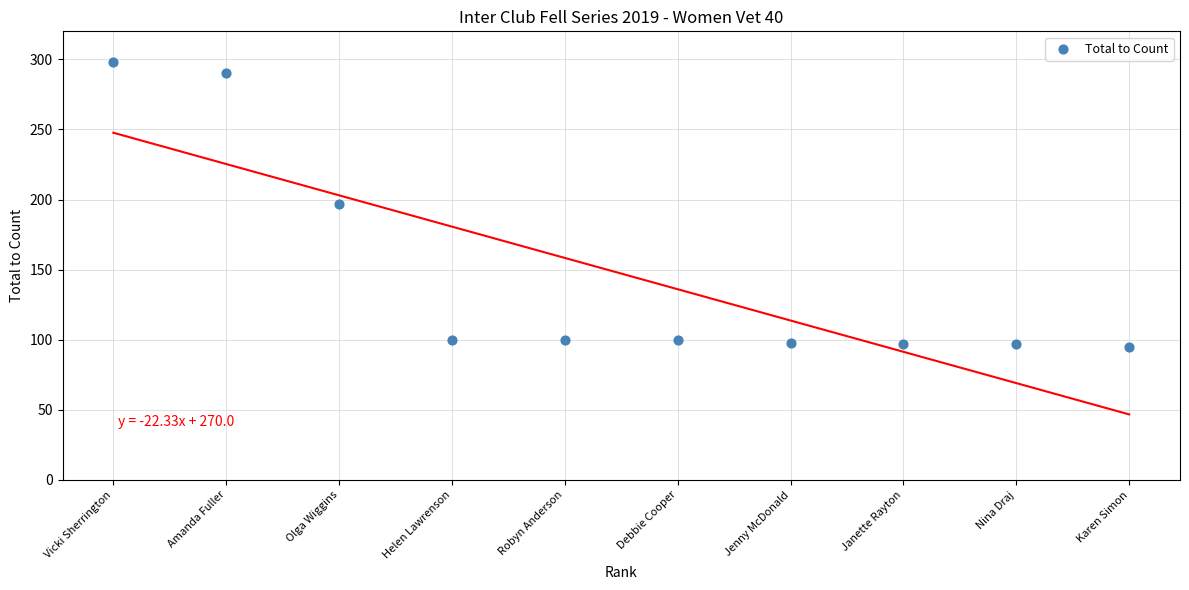

What is the range of Y values (max minus min)?

203